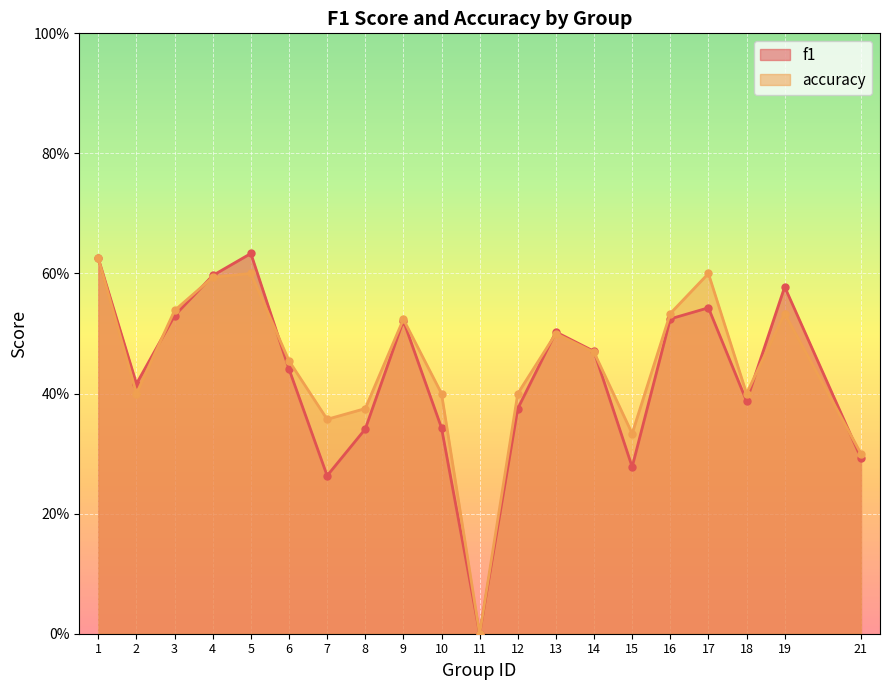

Is it true that f1 equals 0.6 at 1?

True